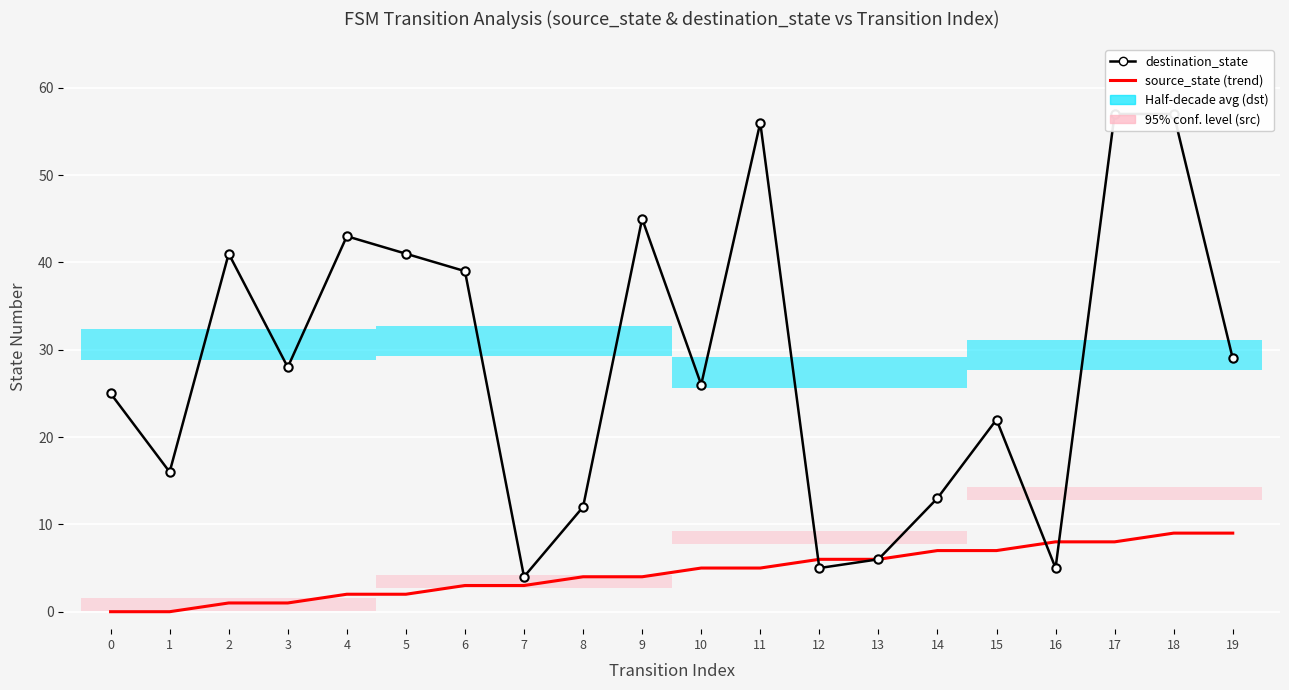

What is the difference between the maximum and second lowest values in the destination_state series?

52